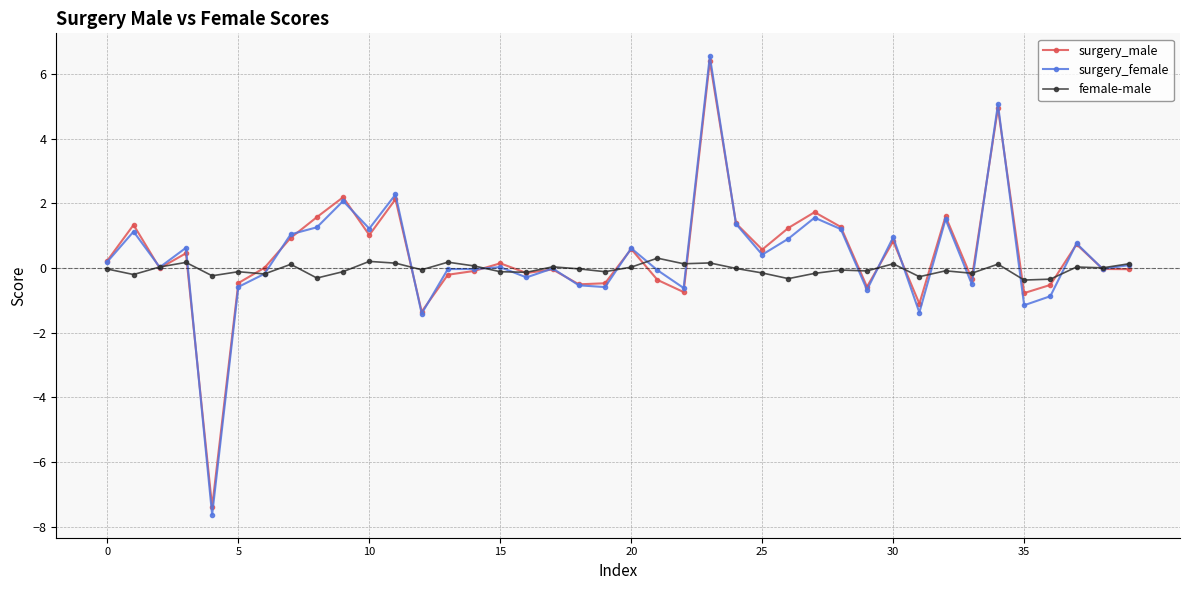

Count the number of data series in this chart.

3